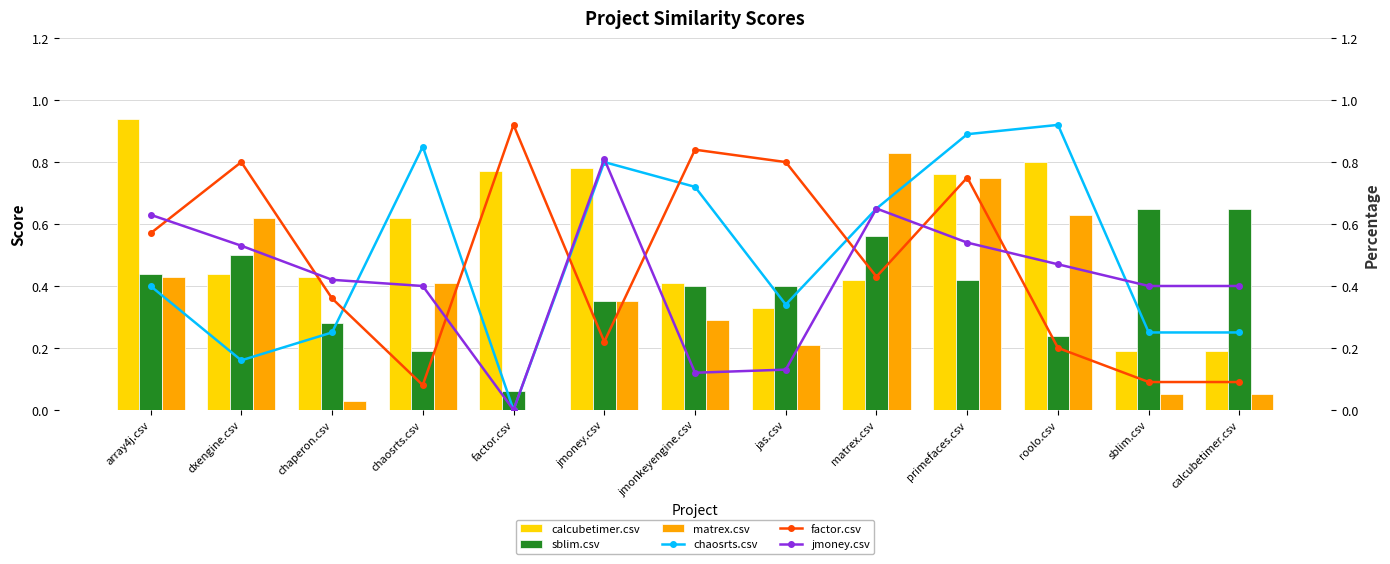

Is it true that sblim.csv equals 0.4 at jmonkeyengine.csv?

True